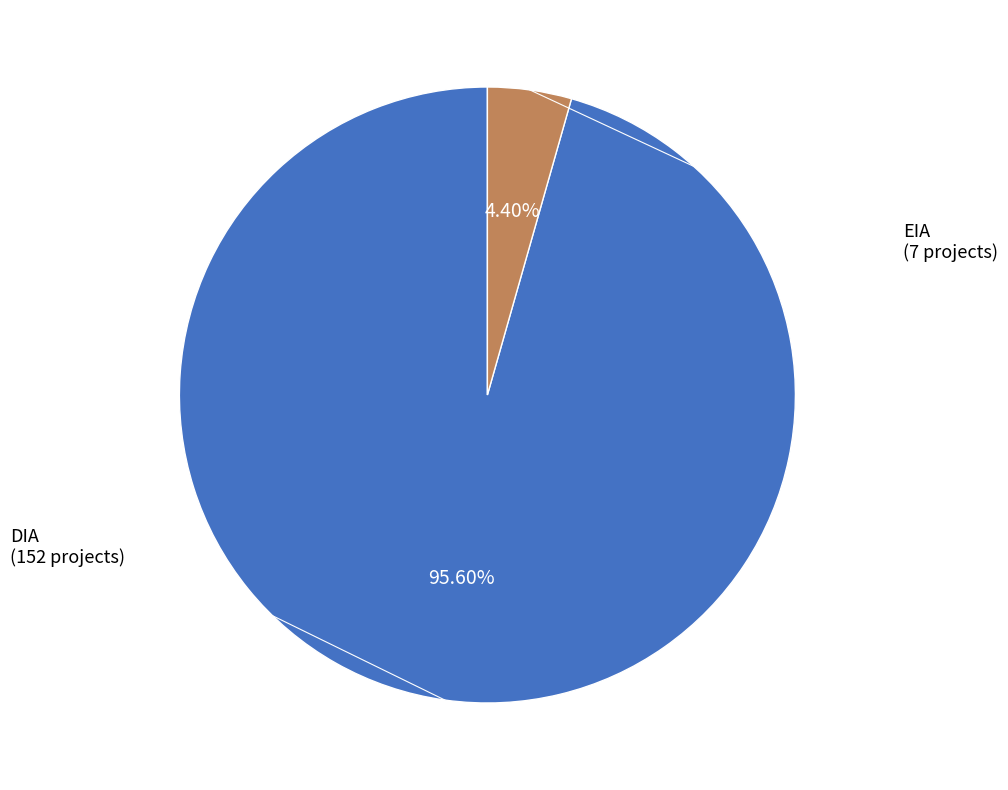

Between DIA and EIA, which is larger?

DIA